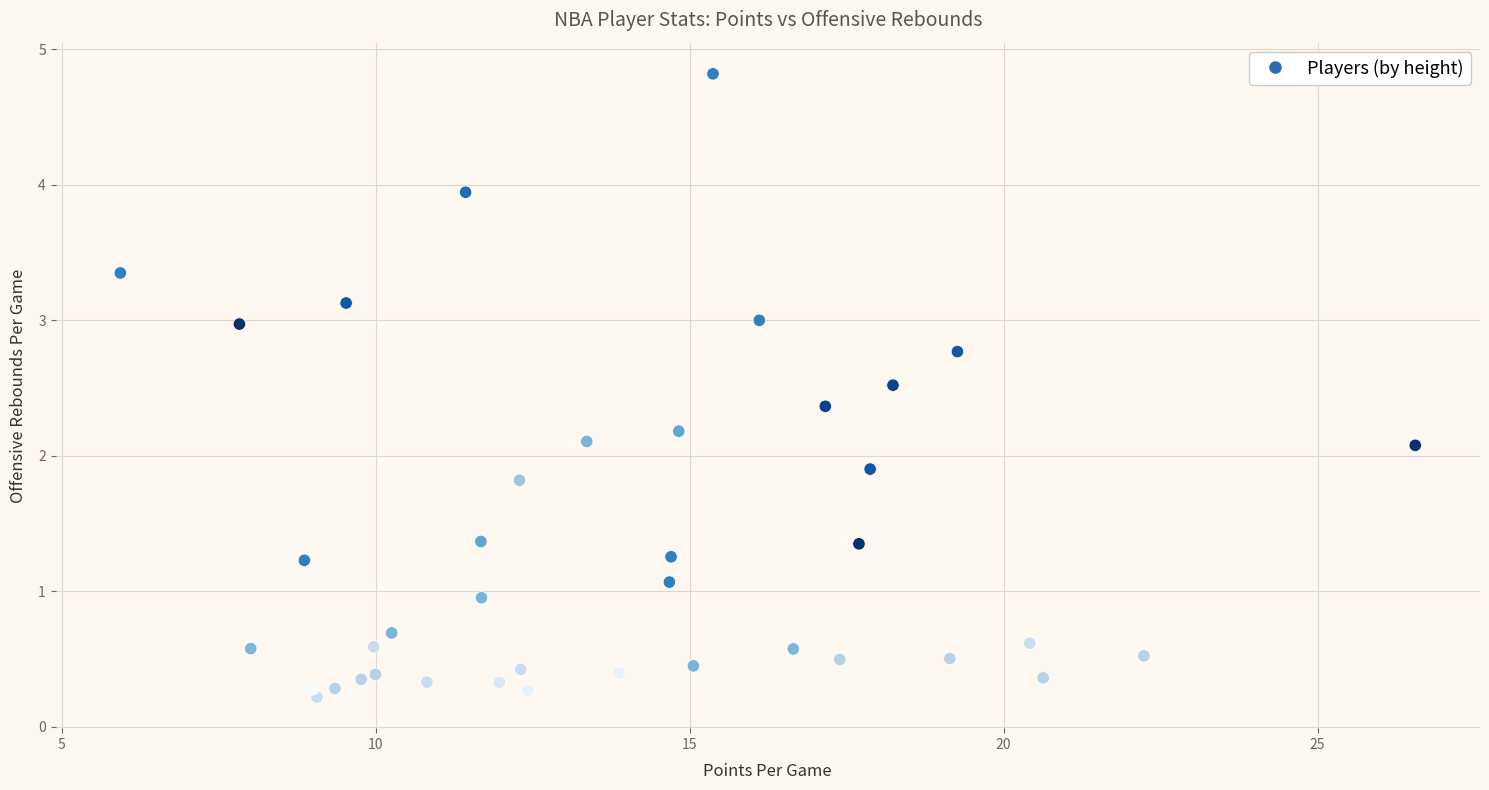

What is the range of Y values (max minus min)?

4.6